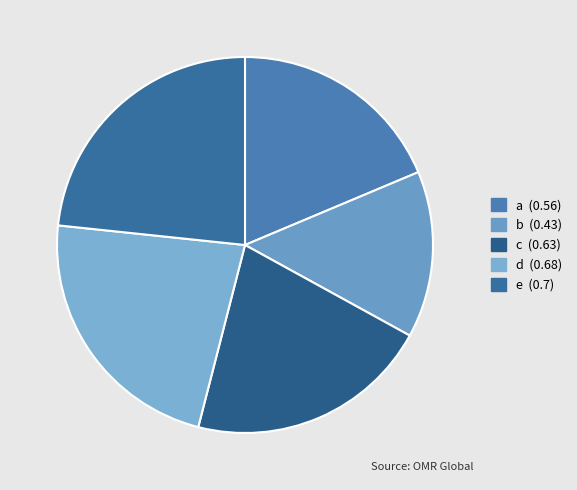

Rank the categories by value from lowest to highest.

b, a, c, d, e